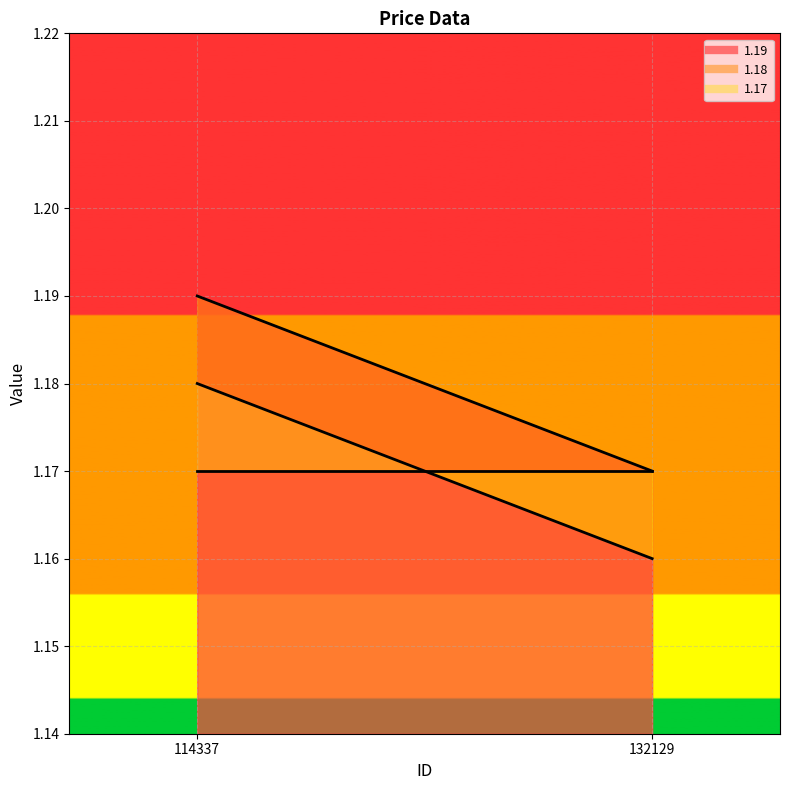

Rank the series by their maximum value, from highest to lowest.

1.19, 1.18, 1.17